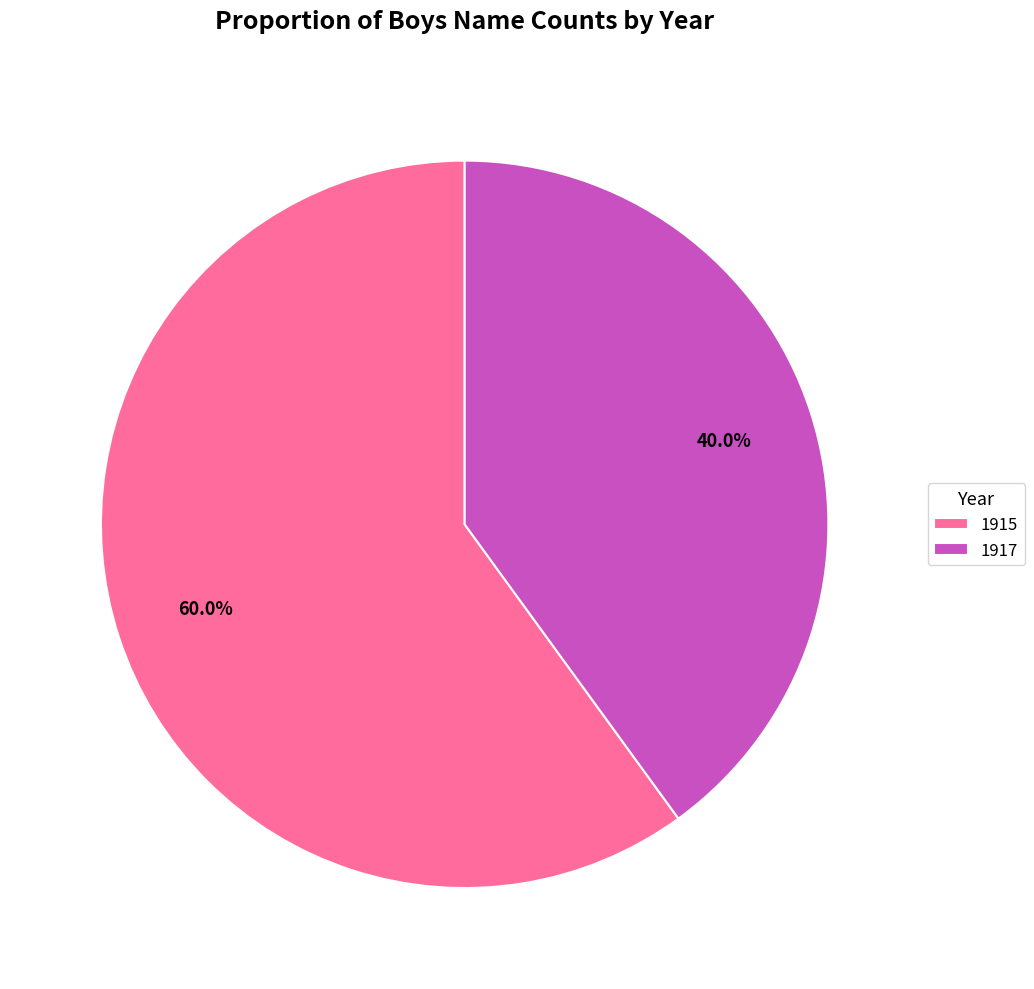

How many slices are in this pie chart?

2